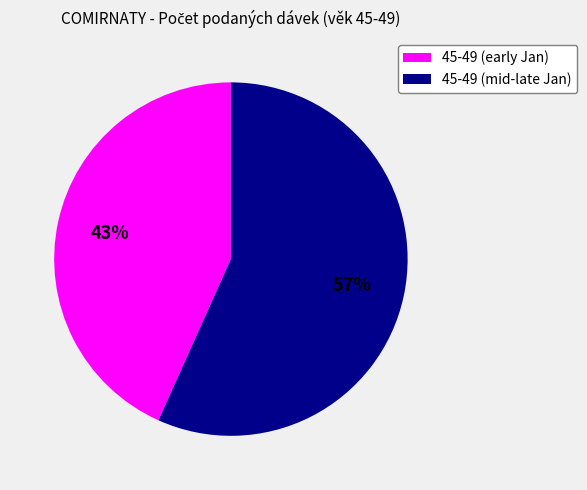

Is there any slice that represents more than half of the pie?

Yes